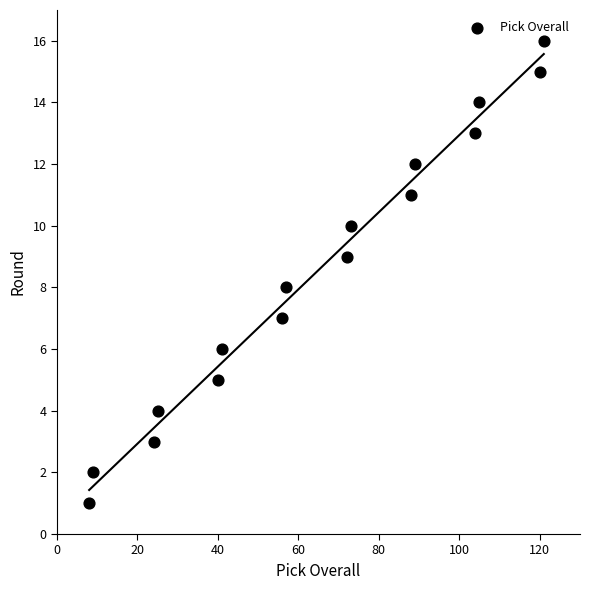

What is the range of Y values (max minus min)?

15